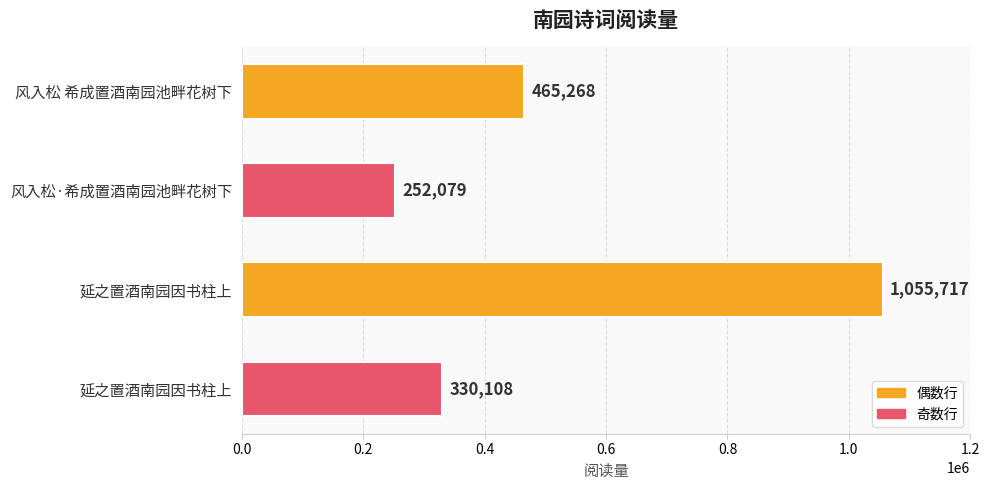

How many data points are less than 465268?

2